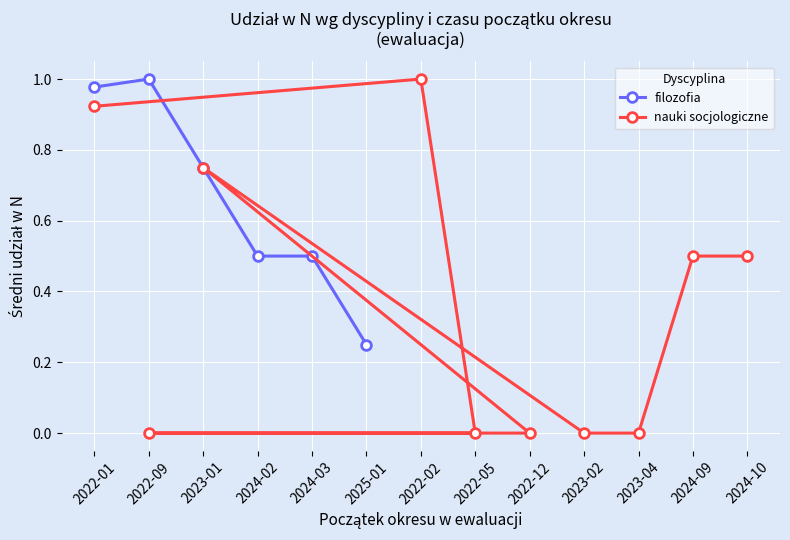

Is it true that filozofia equals 0.1 at 2025-01?

False